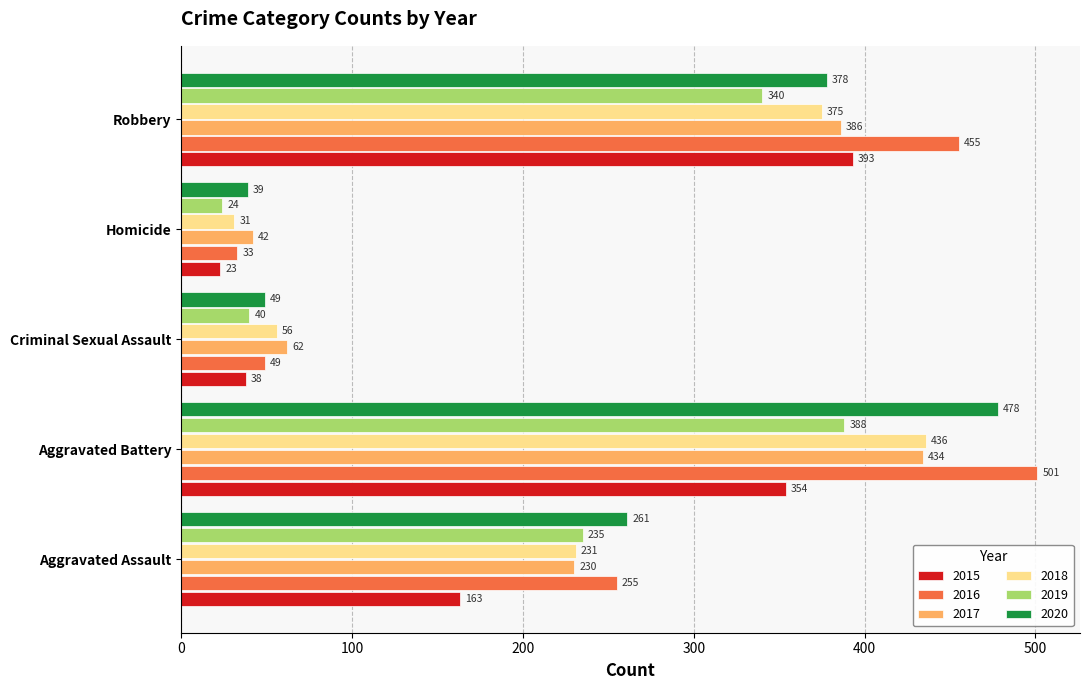

At which category does the chart reach its minimum across all series?

Homicide